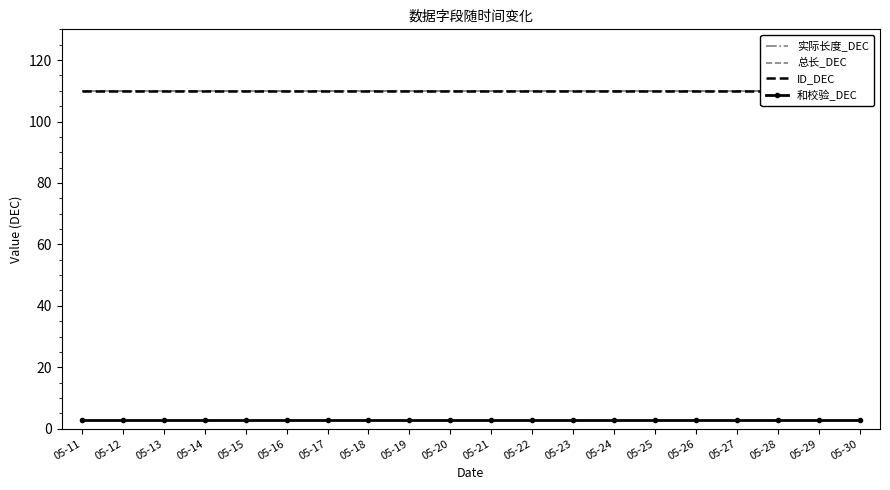

List the series in order of their peak value, lowest first.

和校验_DEC, 实际长度_DEC, 总长_DEC, ID_DEC